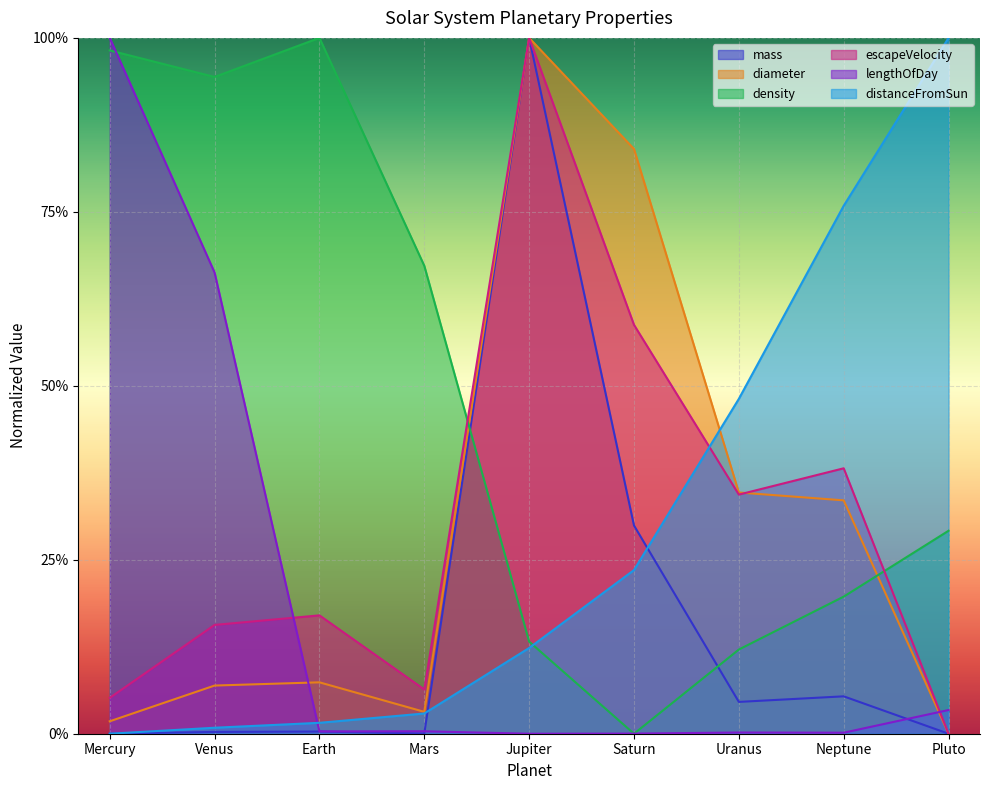

Reading left to right, list all the values displayed in this chart.

mass: Mercury=0.0	Venus=0.0	Earth=0.0	Mars=0.0	Jupiter=1.0	Saturn=0.3	Uranus=0.0	Neptune=0.1	Pluto=0.0
diameter: Mercury=0.0	Venus=0.1	Earth=0.1	Mars=0.0	Jupiter=1.0	Saturn=0.8	Uranus=0.3	Neptune=0.3	Pluto=0.0
density: Mercury=1.0	Venus=0.9	Earth=1.0	Mars=0.7	Jupiter=0.1	Saturn=0.0	Uranus=0.1	Neptune=0.2	Pluto=0.3
escapeVelocity: Mercury=0.1	Venus=0.2	Earth=0.2	Mars=0.1	Jupiter=1.0	Saturn=0.6	Uranus=0.3	Neptune=0.4	Pluto=0.0
lengthOfDay: Mercury=1.0	Venus=0.7	Earth=0.0	Mars=0.0	Jupiter=0.0	Saturn=0.0	Uranus=0.0	Neptune=0.0	Pluto=0.0
distanceFromSun: Mercury=0.0	Venus=0.0	Earth=0.0	Mars=0.0	Jupiter=0.1	Saturn=0.2	Uranus=0.5	Neptune=0.8	Pluto=1.0